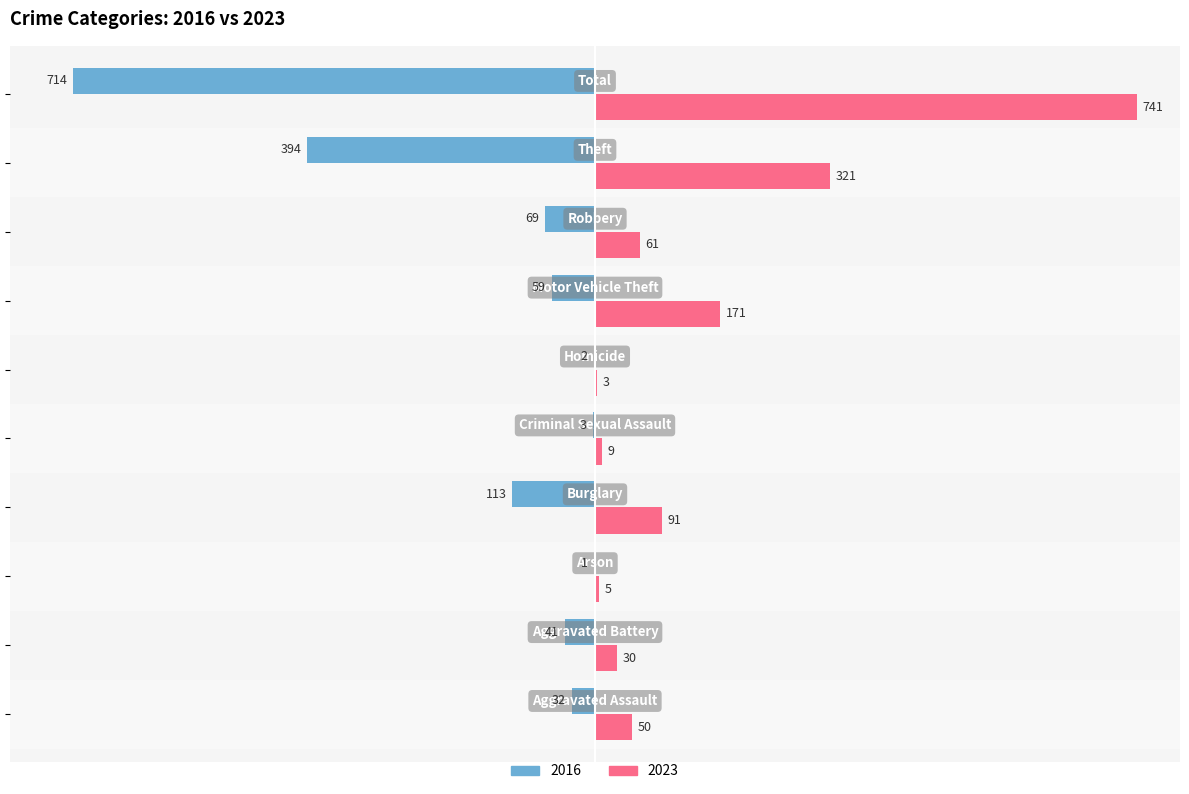

Which series has the largest total across all categories?

2023